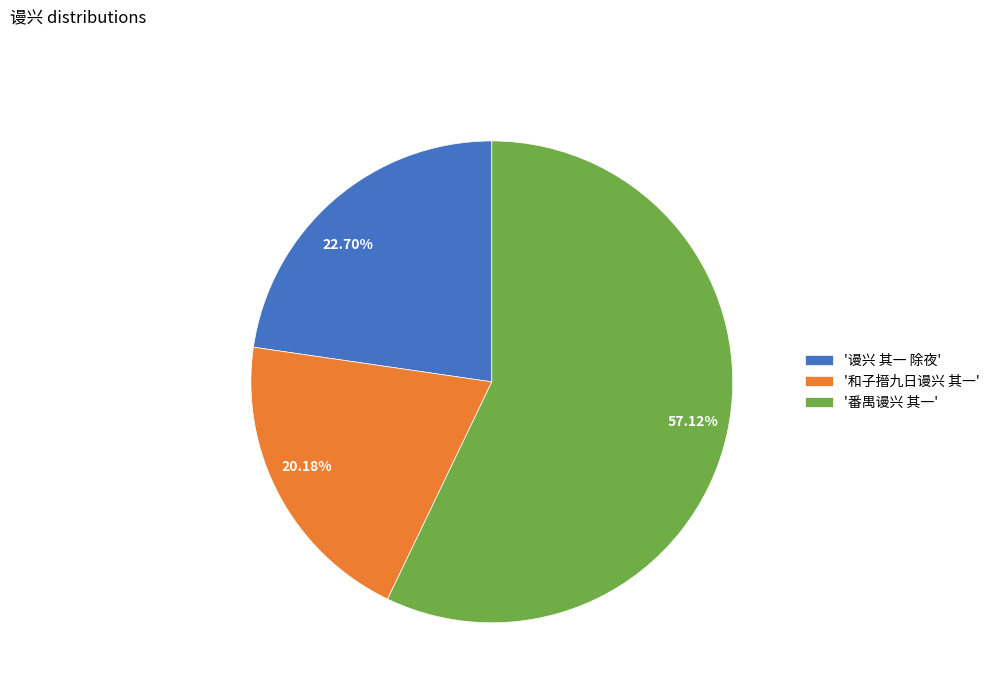

Does any single category account for the majority?

Yes